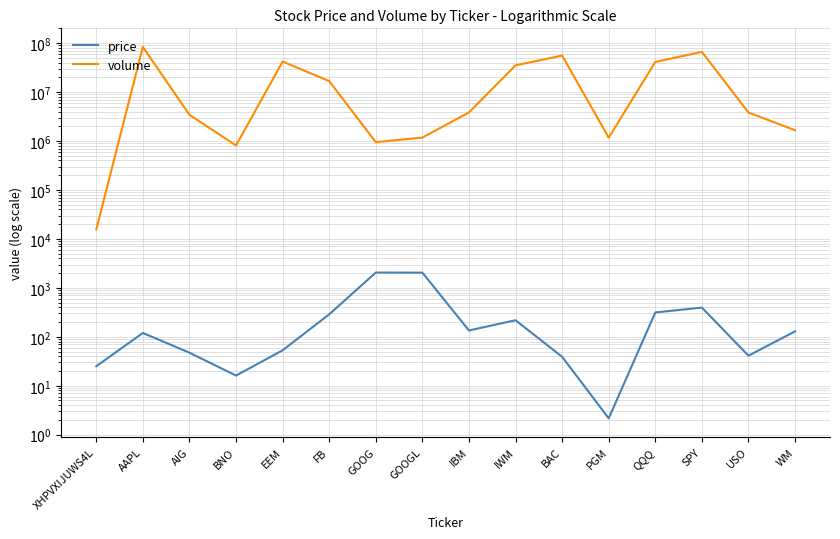

The value of price at AAPL is 197.7. True or false?

False